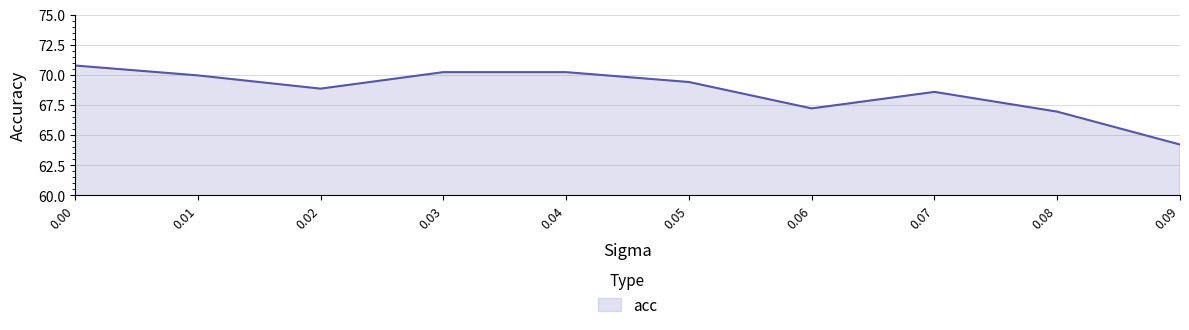

What is the average value?

68.6